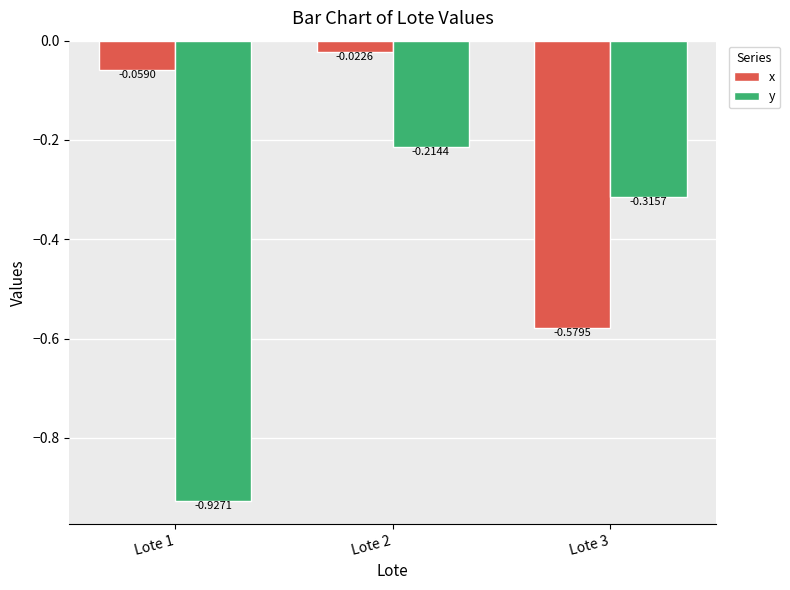

Rank the series by their average value, from highest to lowest.

x, y